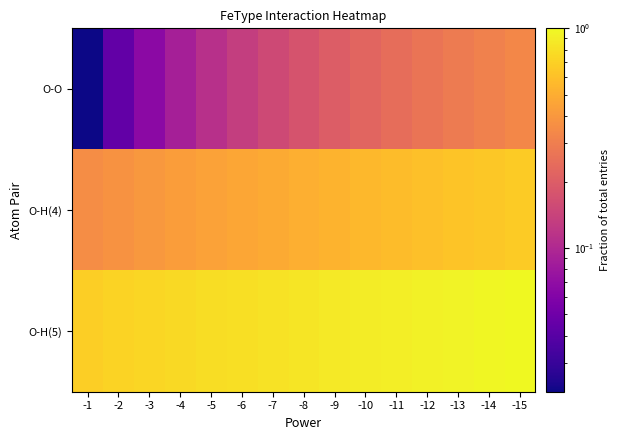

Reading right to left, extract all data points from this chart.

O-O: -15=0.3	-14=0.3	-13=0.3	-12=0.3	-11=0.2	-10=0.2	-9=0.2	-8=0.2	-7=0.2	-6=0.1	-5=0.1	-4=0.1	-3=0.1	-2=0.0	-1=0.0
O-H(4): -15=0.7	-14=0.6	-13=0.6	-12=0.6	-11=0.6	-10=0.6	-9=0.5	-8=0.5	-7=0.5	-6=0.5	-5=0.4	-4=0.4	-3=0.4	-2=0.4	-1=0.4
O-H(5): -15=1.0	-14=1.0	-13=1.0	-12=0.9	-11=0.9	-10=0.9	-9=0.9	-8=0.8	-7=0.8	-6=0.8	-5=0.8	-4=0.8	-3=0.7	-2=0.7	-1=0.7